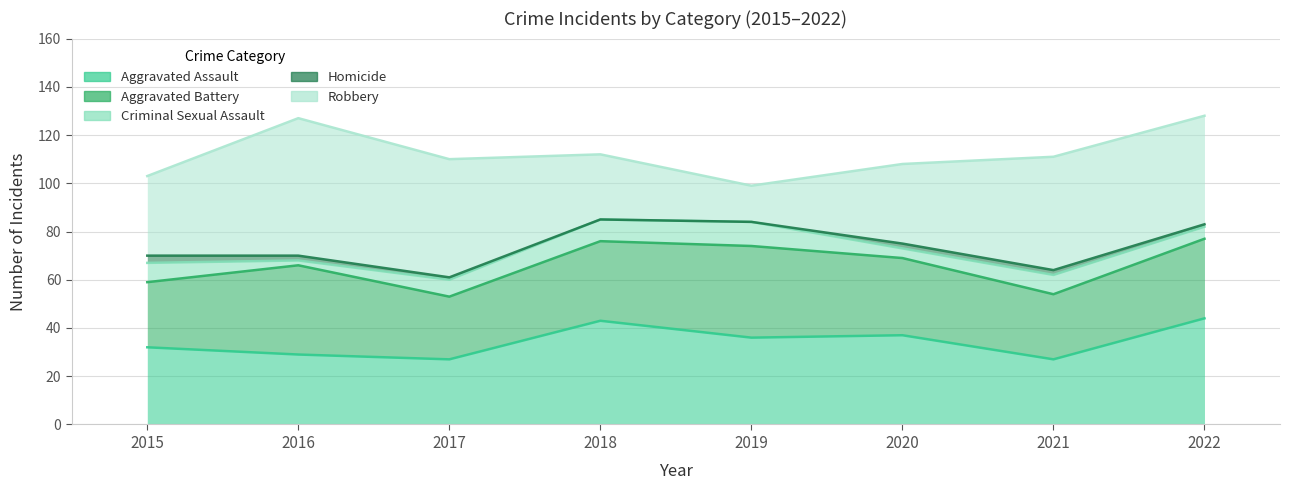

What is the approximate value of Aggravated Battery at 2021, to the nearest 10?

30